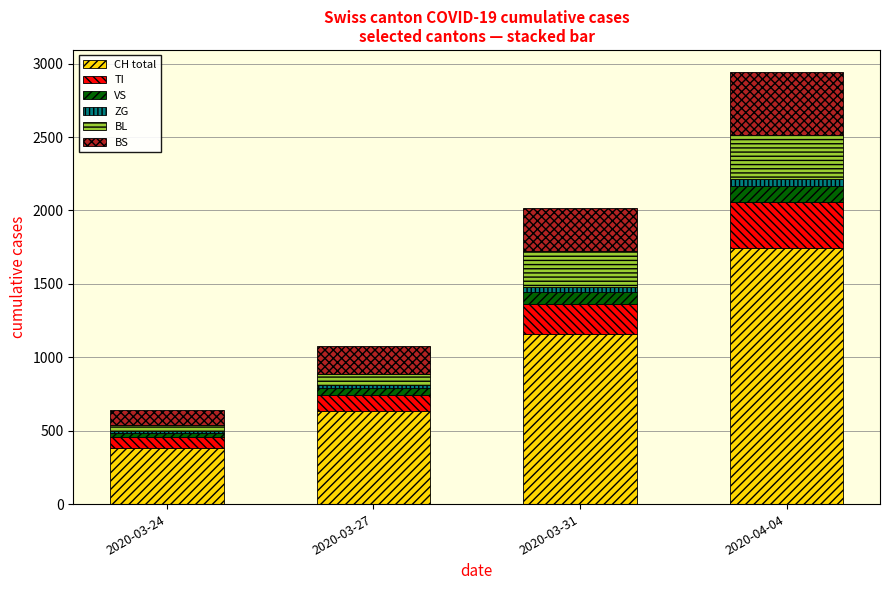

What is the difference between the second highest and minimum values in the CH total series?

780